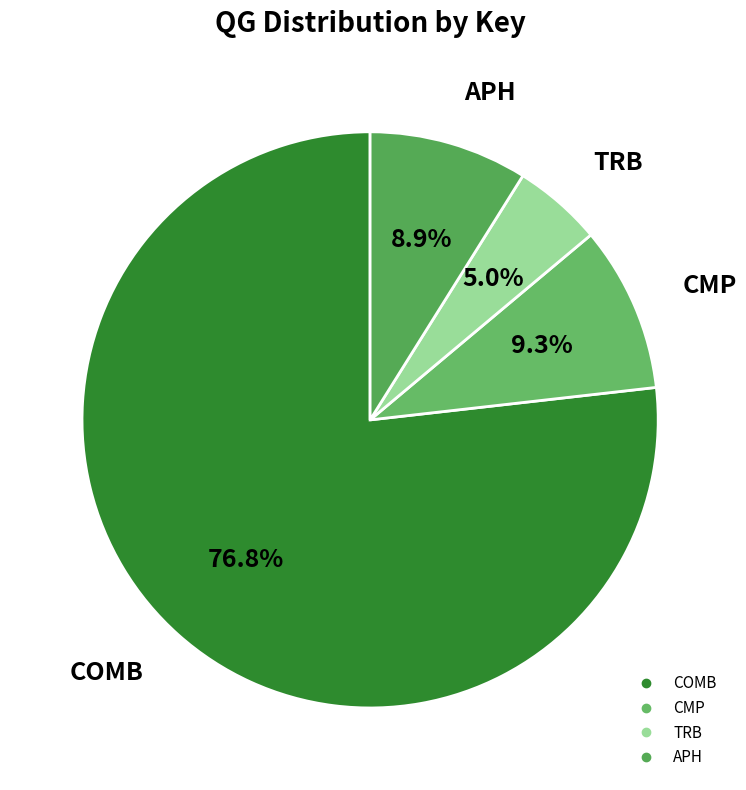

What is the total percentage of TRB and COMB?

81.8%